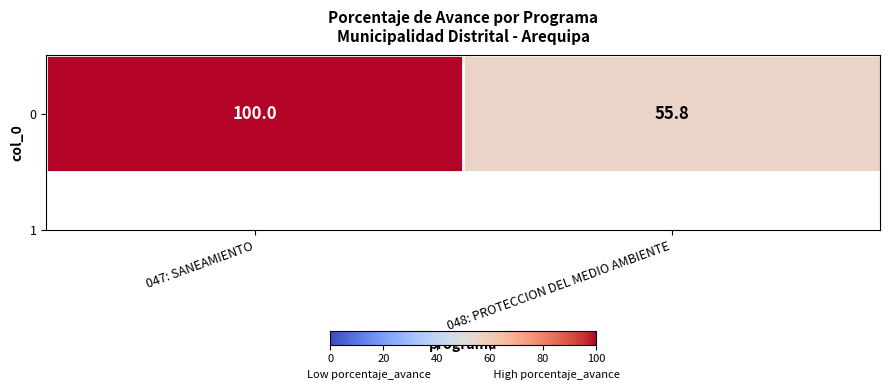

Reading left to right, list all the values displayed in this chart.

100.0	55.8